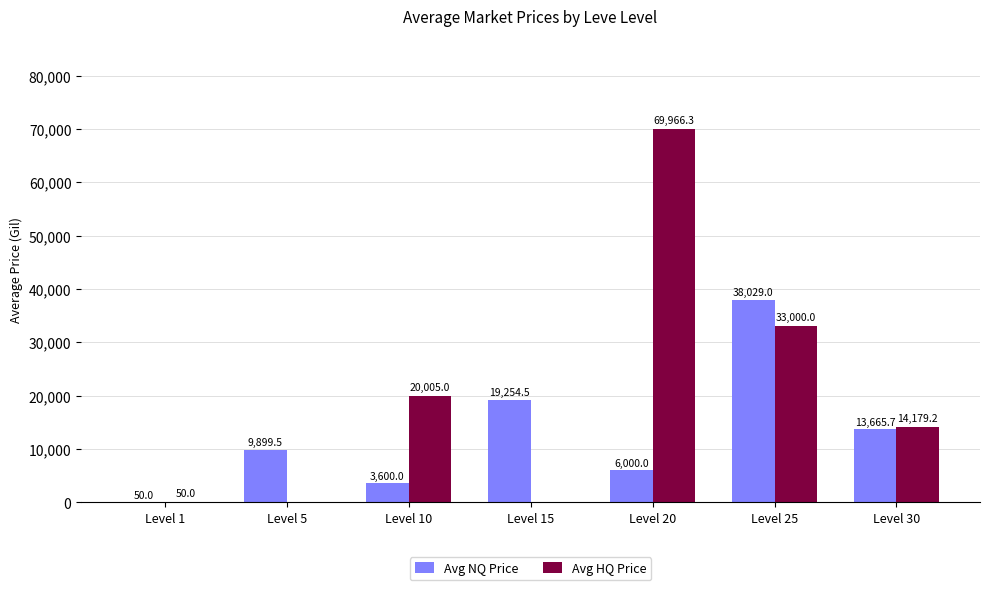

Which series has the largest range (max minus min)?

Avg HQ Price